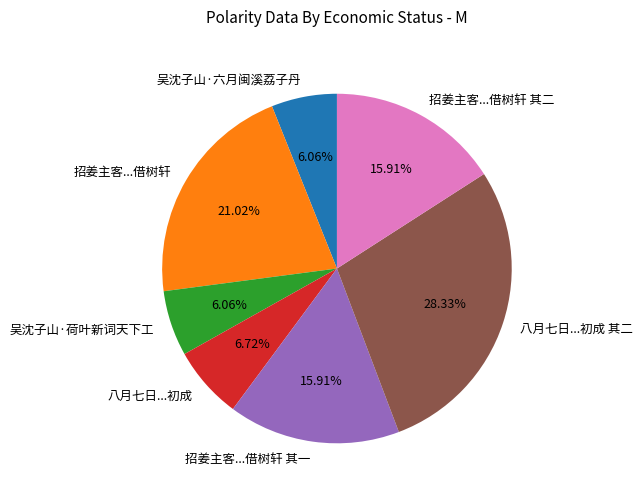

Do 八月七日...初成 and 招姜主客...借树轩 其二 together represent more than half of the pie?

No